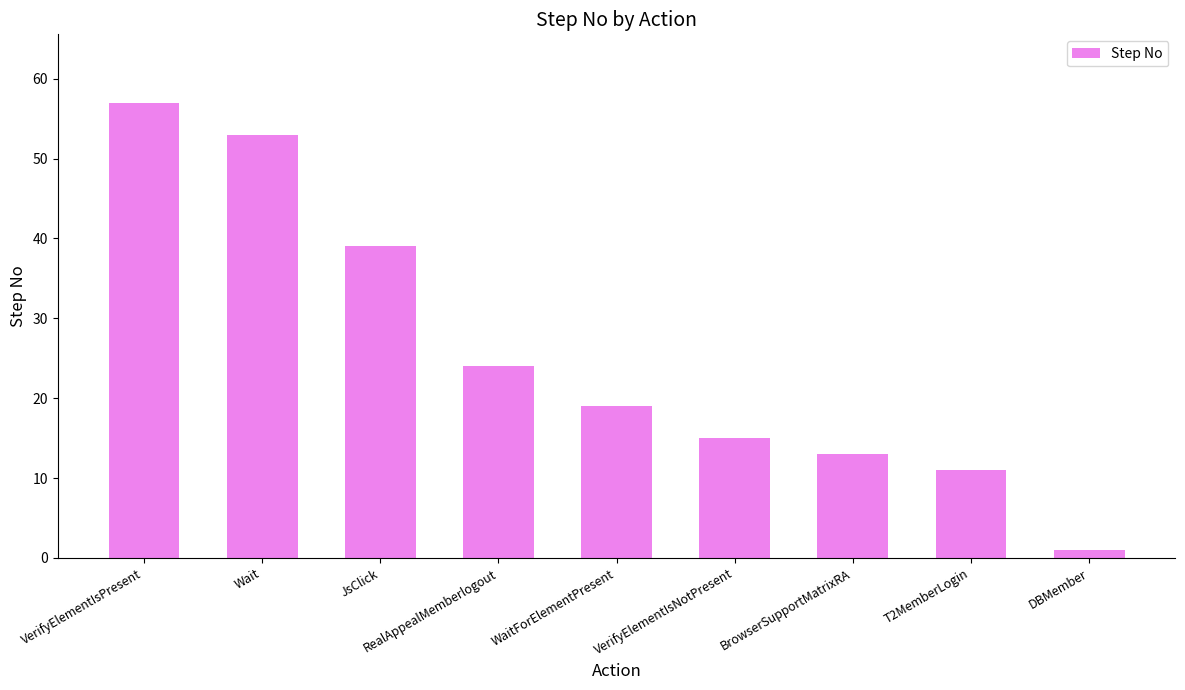

Rank the categories by value from lowest to highest.

DBMember, T2MemberLogin, BrowserSupportMatrixRA, VerifyElementIsNotPresent, WaitForElementPresent, RealAppealMemberlogout, JsClick, Wait, VerifyElementIsPresent